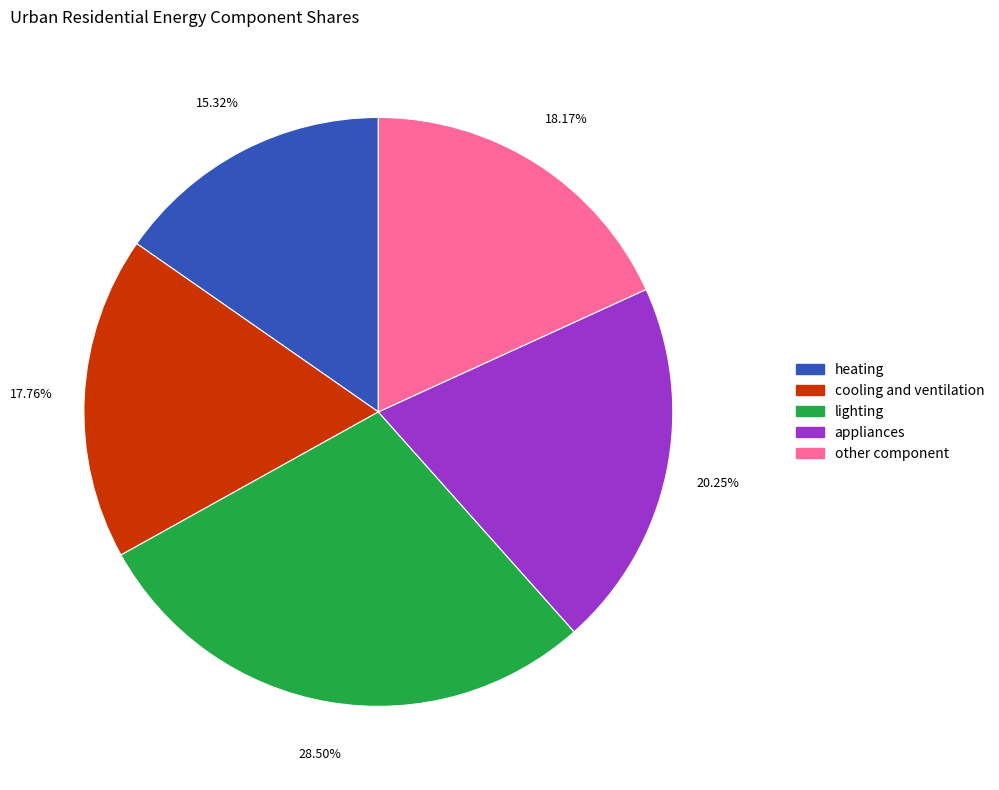

What portion of the pie excludes heating?

84.7%